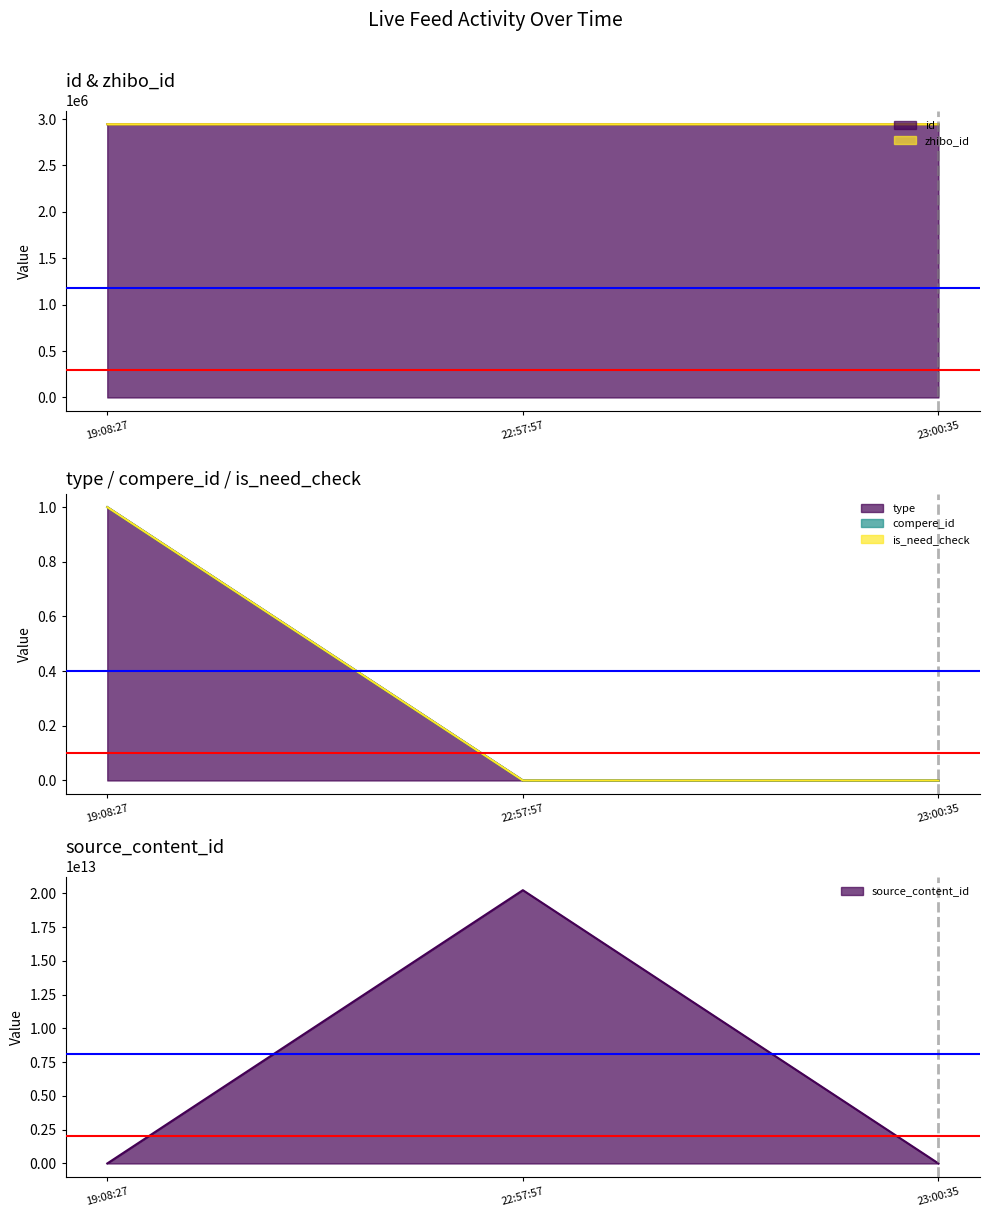

How many values in source_content_id are above zero?

1